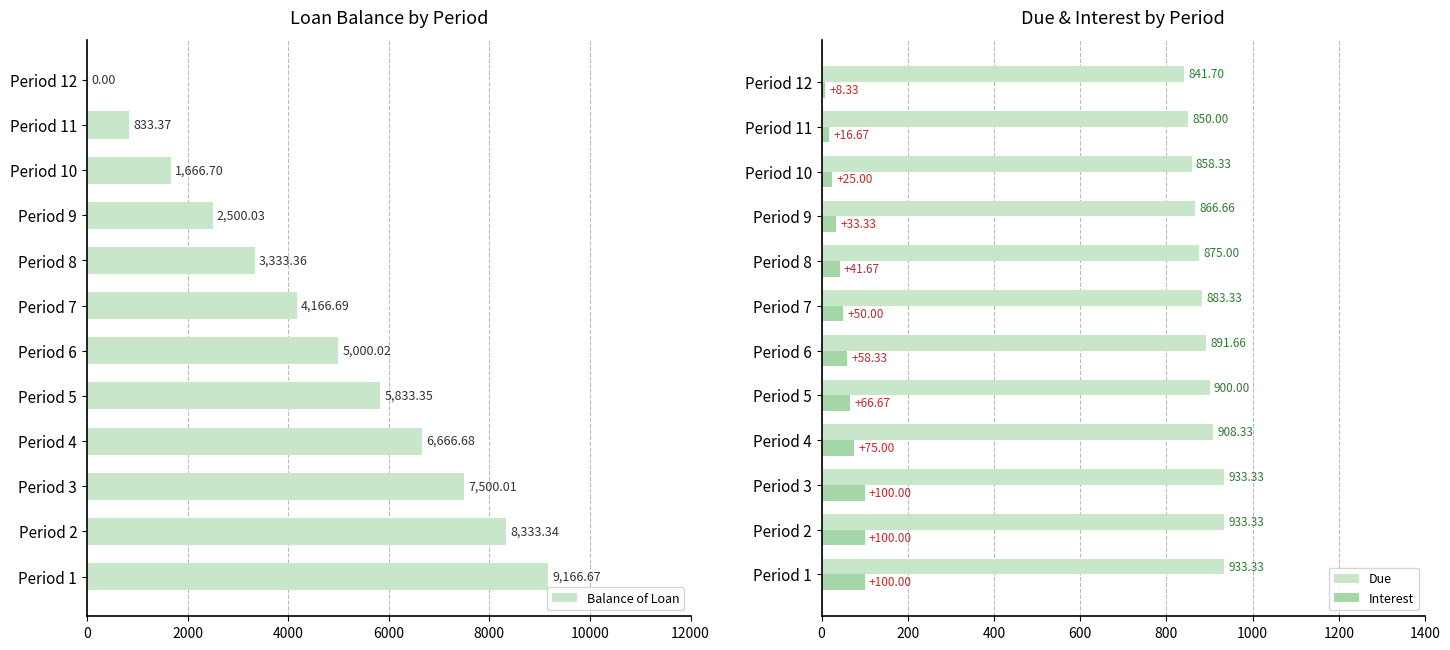

Read the Interest value at Period 4.

75.0